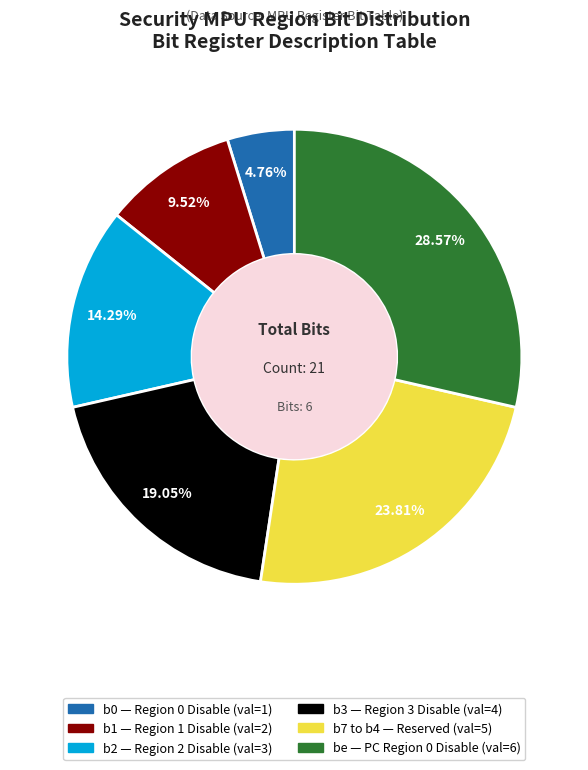

Is there a majority slice in this chart?

No